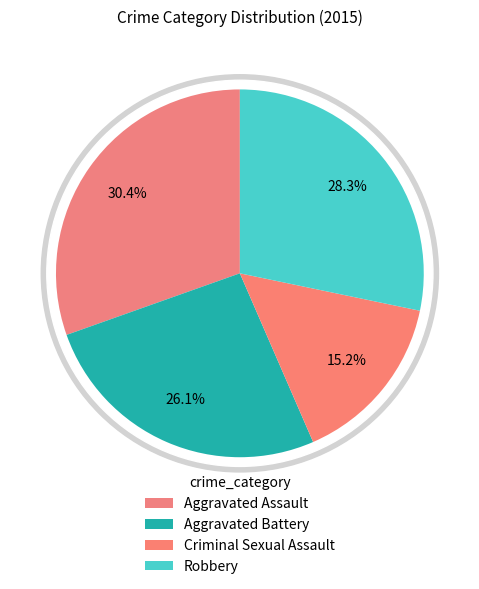

How many segments does this pie chart have?

4